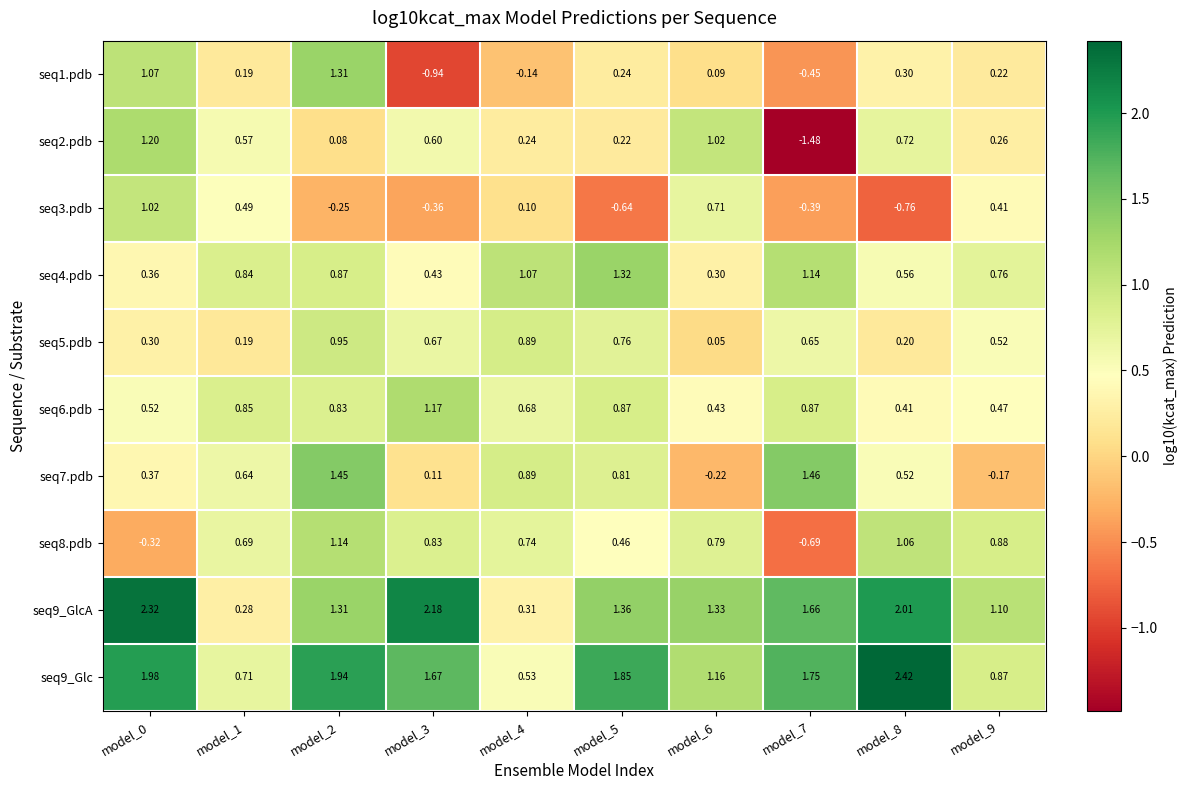

Rank the series by their maximum value, from lowest to highest.

seq5.pdb, seq3.pdb, seq8.pdb, seq6.pdb, seq2.pdb, seq1.pdb, seq4.pdb, seq7.pdb, seq9_GlcA, seq9_Glc